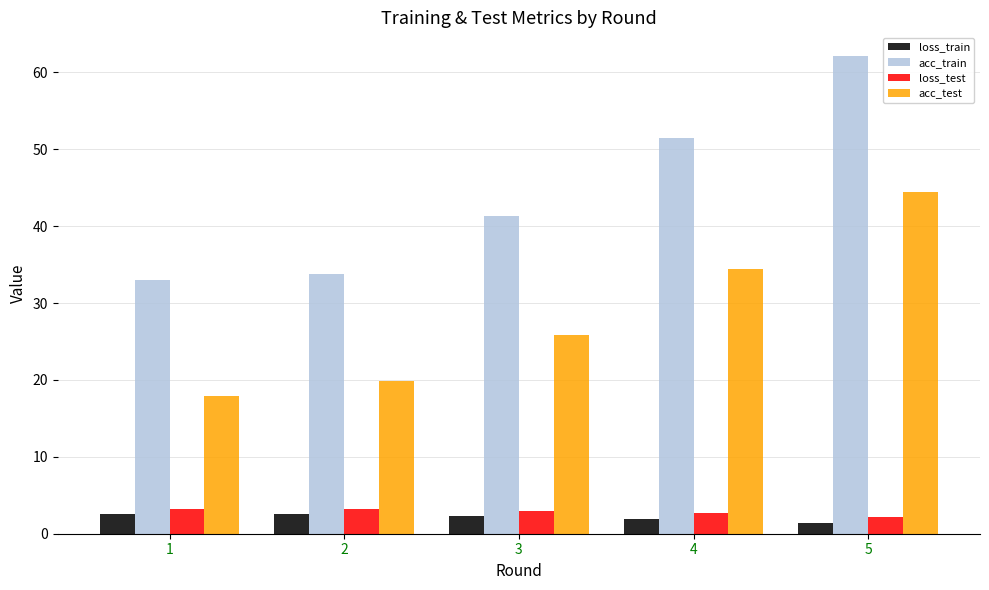

List the labels in order of acc_test value, smallest first.

1, 2, 3, 4, 5